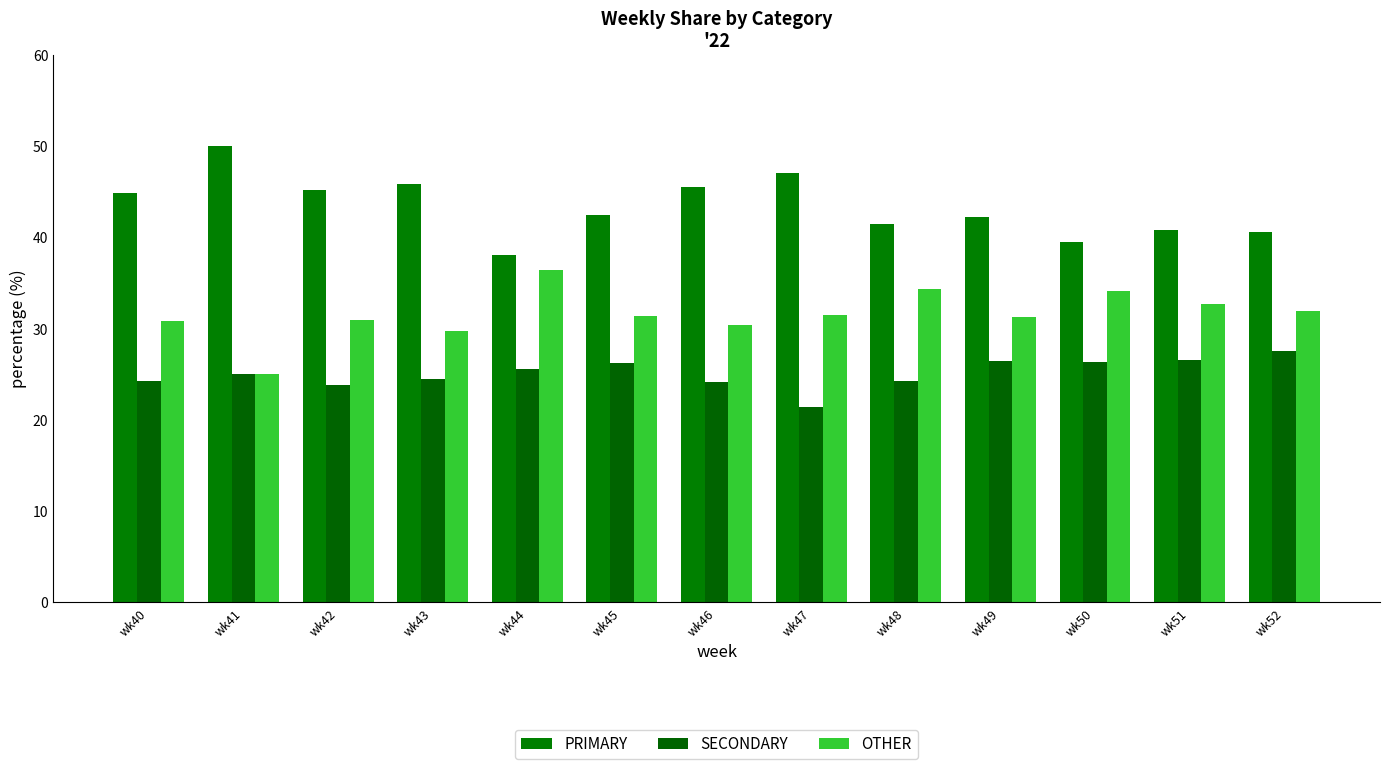

Which has a higher value, wk52 or wk51?

wk51